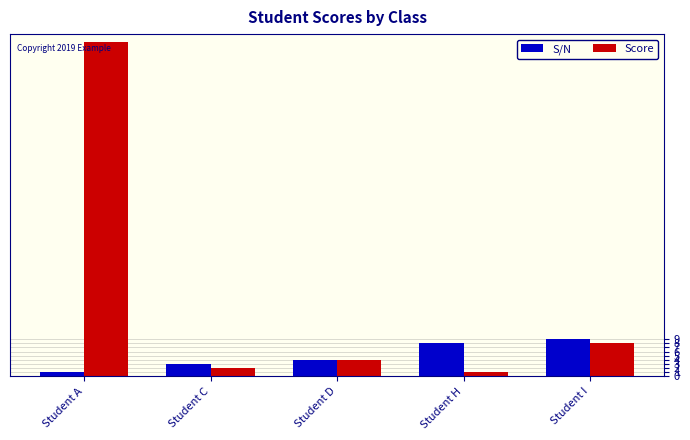

Which series has the widest spread of values?

Score